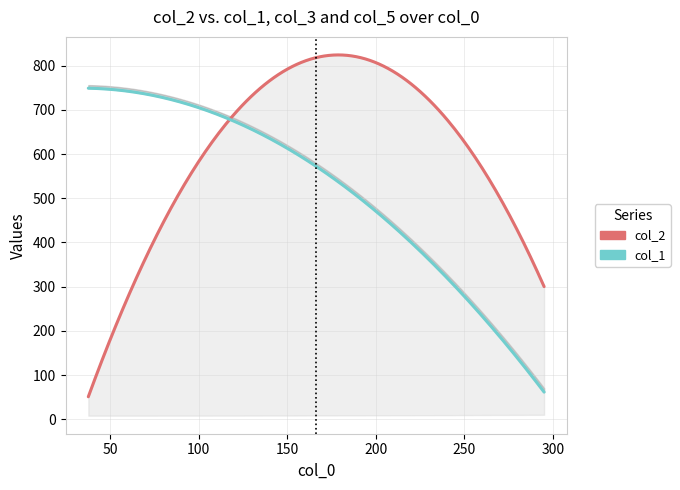

True or false: col_5 has a value of 10.0 at 295.15.

True